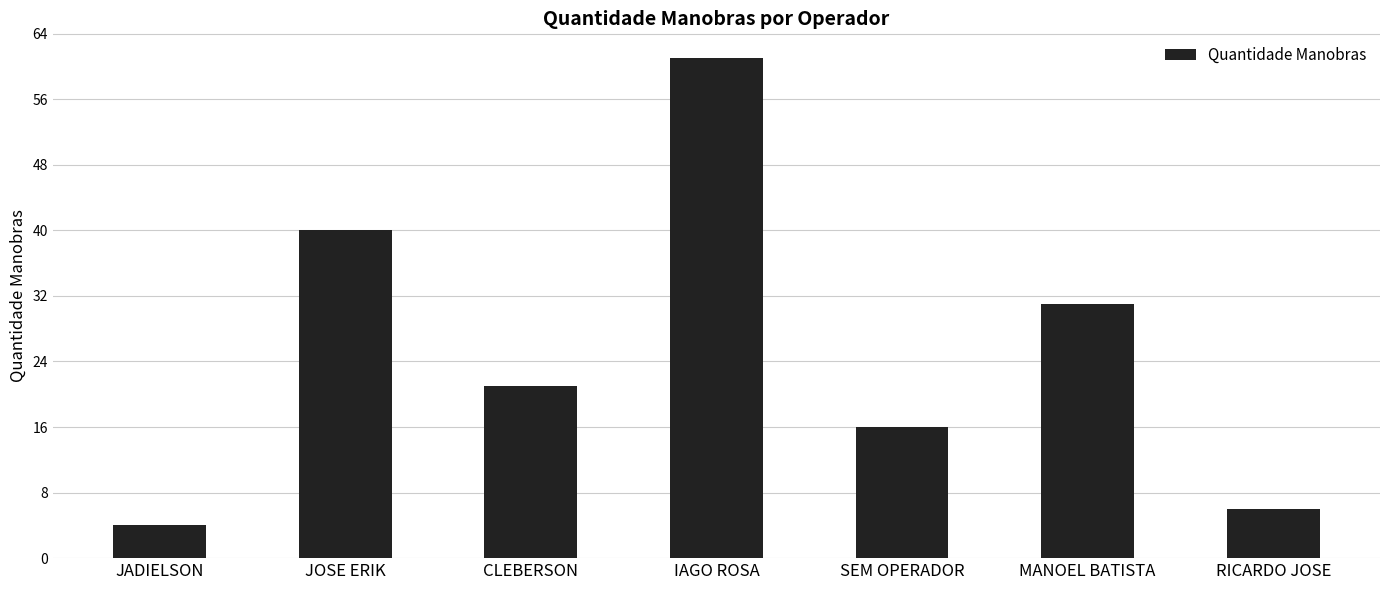

Which has a higher value, SEM OPERADOR or JADIELSON?

SEM OPERADOR